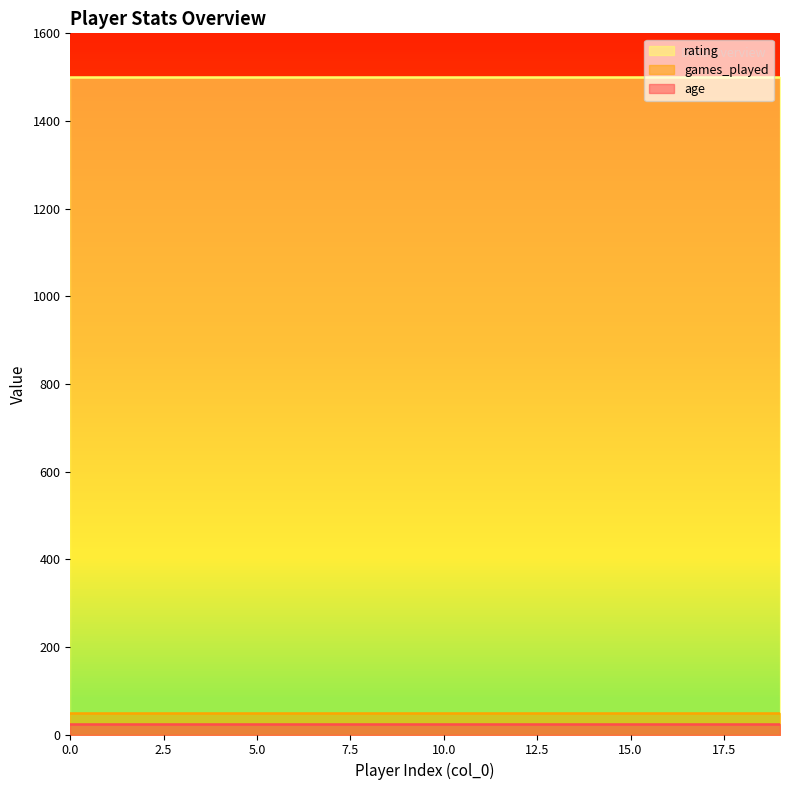

Does the chart display data point markers on the line(s)?

No